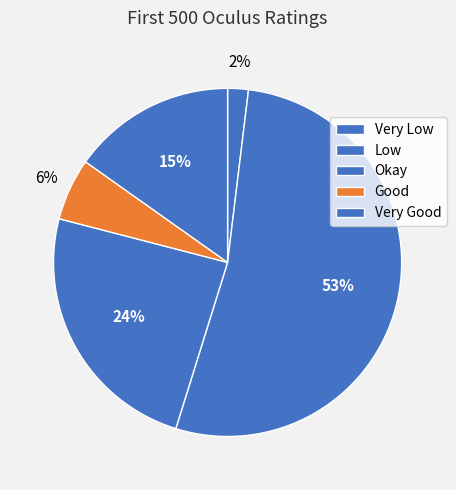

What portion of the pie excludes Very Low?

98.1%